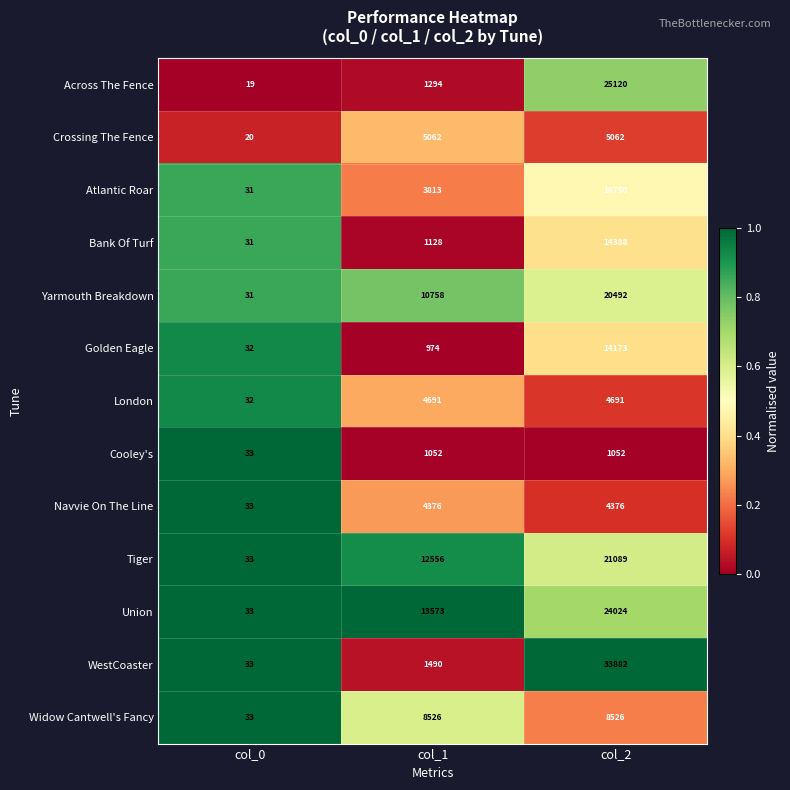

Between col_1 and col_2, which series saw the biggest shift?

WestCoaster